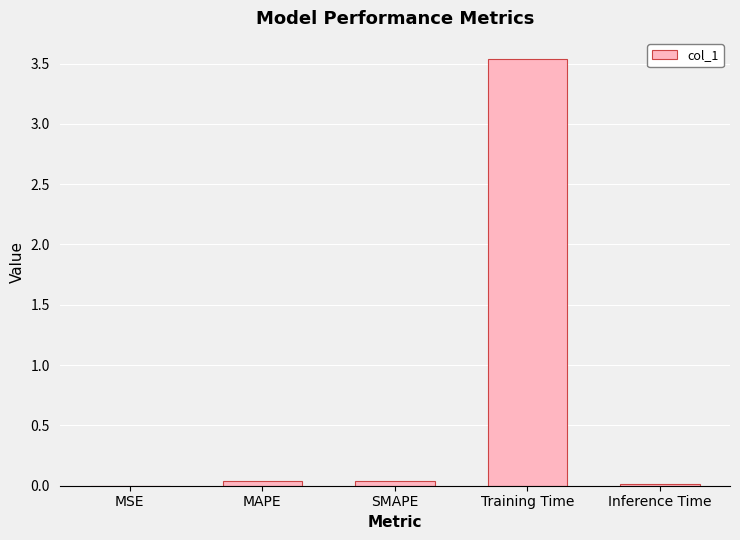

What is the greatest value displayed?

3.5